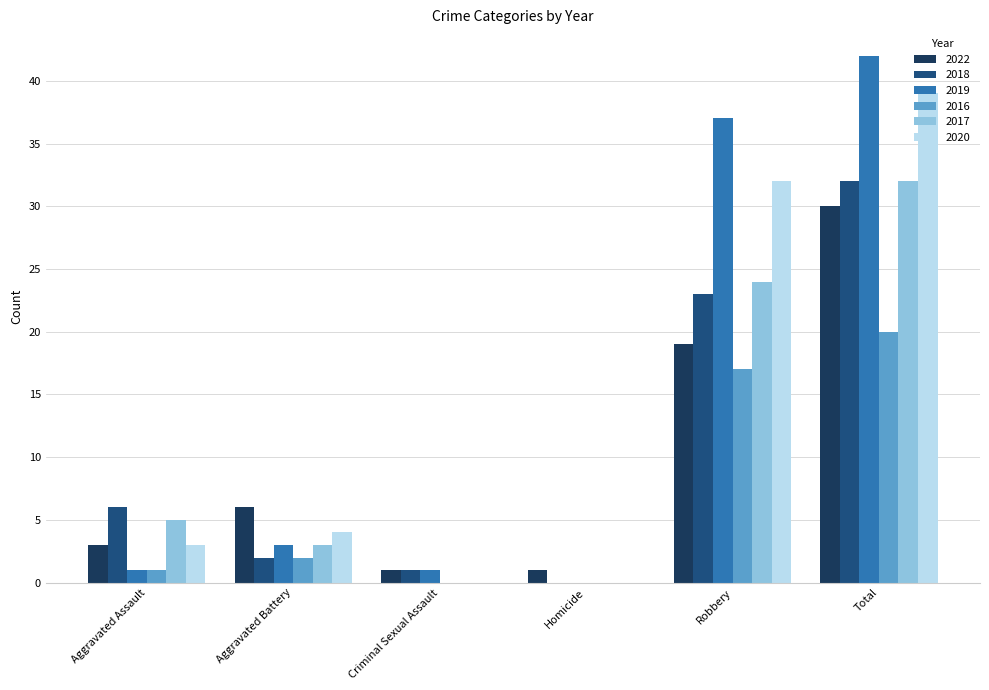

Reading left to right, extract all data points from this chart.

2022: Aggravated Assault=3	Aggravated Battery=6	Criminal Sexual Assault=1	Homicide=1	Robbery=19	Total=30
2018: Aggravated Assault=6	Aggravated Battery=2	Criminal Sexual Assault=1	Homicide=0	Robbery=23	Total=32
2019: Aggravated Assault=1	Aggravated Battery=3	Criminal Sexual Assault=1	Homicide=0	Robbery=37	Total=42
2016: Aggravated Assault=1	Aggravated Battery=2	Criminal Sexual Assault=0	Homicide=0	Robbery=17	Total=20
2017: Aggravated Assault=5	Aggravated Battery=3	Criminal Sexual Assault=0	Homicide=0	Robbery=24	Total=32
2020: Aggravated Assault=3	Aggravated Battery=4	Criminal Sexual Assault=0	Homicide=0	Robbery=32	Total=39